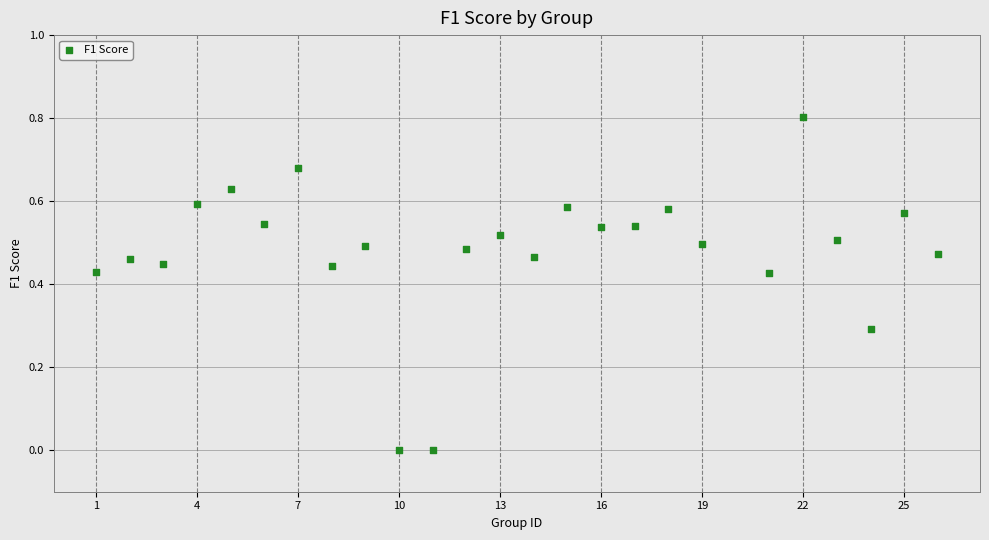

What is the range of Y values (max minus min)?

0.8